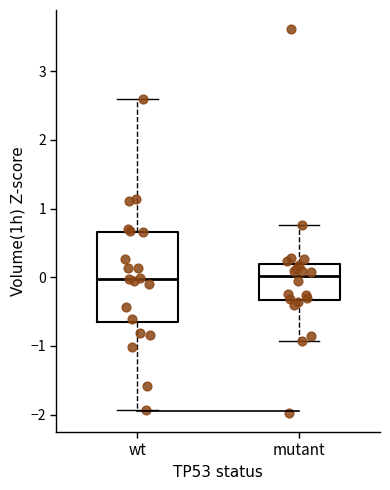

Reading left to right, read every box against the y-axis: the position of its median line, the range the box covers, and the ends of its whiskers. The values are not printed on the chart, so give them approximately, as read against the axis.

wt: median 0.0, box -0.7 to 0.7, whiskers -1.9 to 2.6
mutant: median 0.0, box -0.3 to 0.2, whiskers -0.9 to 0.8